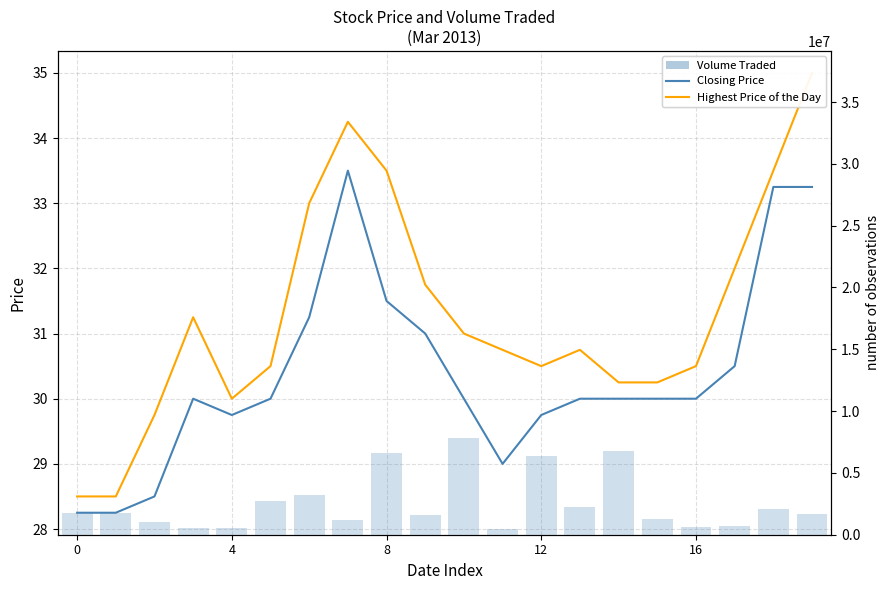

Reading right to left, list all the values displayed in this chart.

Closing Price: 33.2	33.2	30.5	30.0	30.0	30.0	30.0	29.8	29.0	30.0	31.0	31.5	33.5	31.2	30.0	29.8	30.0	28.5	28.2	28.2
Highest Price of the Day: 35.0	33.5	32.0	30.5	30.2	30.2	30.8	30.5	30.8	31.0	31.8	33.5	34.2	33.0	30.5	30.0	31.2	29.8	28.5	28.5
Volume Traded: 1689300.0	2069800.0	726200.0	632200.0	1251400.0	6750500.0	2223600.0	6370400.0	464500.0	7827300.0	1565500.0	6576000.0	1197600.0	3244900.0	2727800.0	538500.0	530300.0	1018200.0	1793800.0	1793800.0